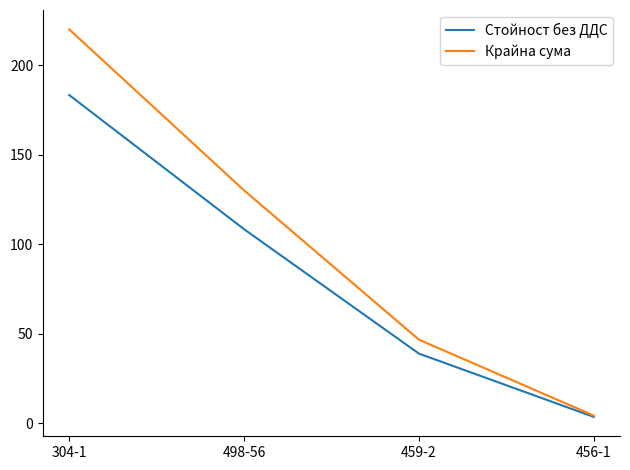

Reading left to right, transcribe all the data shown in this chart.

Стойност без ДДС: 304-1=183.3	498-56=108.4	459-2=39.0	456-1=3.6
Крайна сума: 304-1=220.0	498-56=130.1	459-2=46.8	456-1=4.4